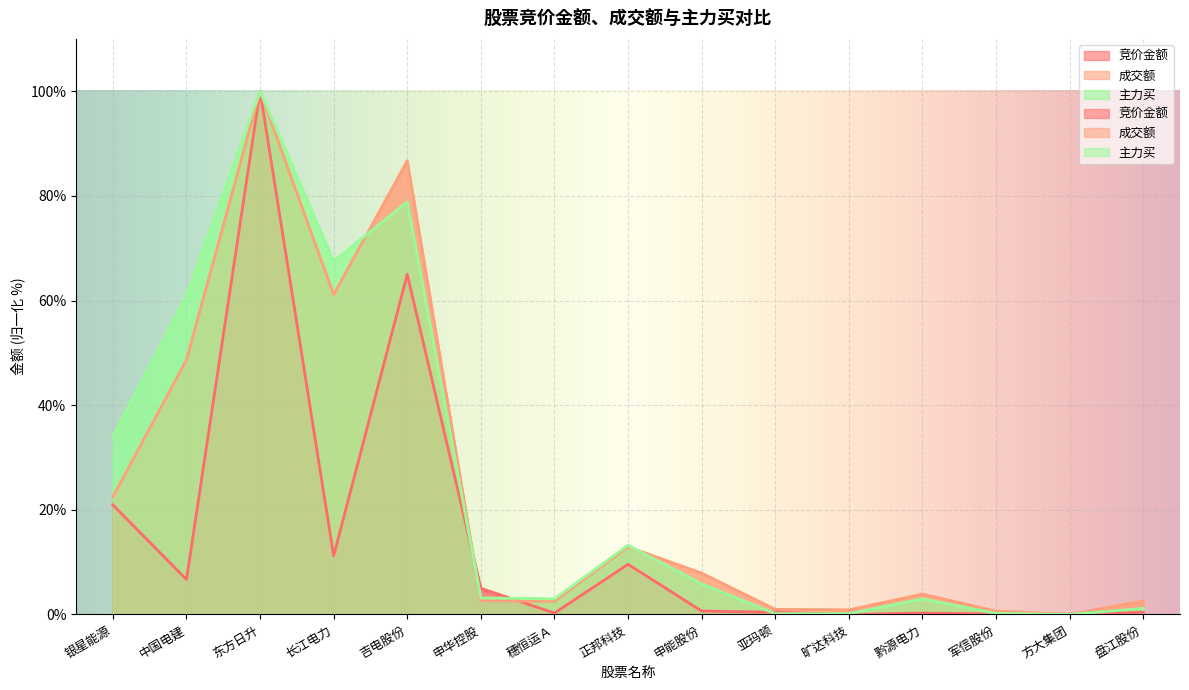

How many positive values does the 竞价金额 series have?

14